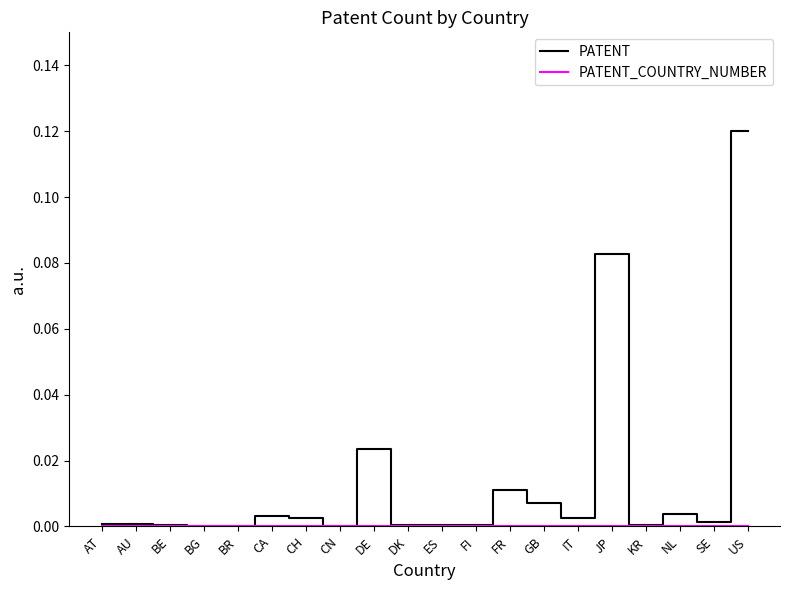

What position from the right is JP?

5